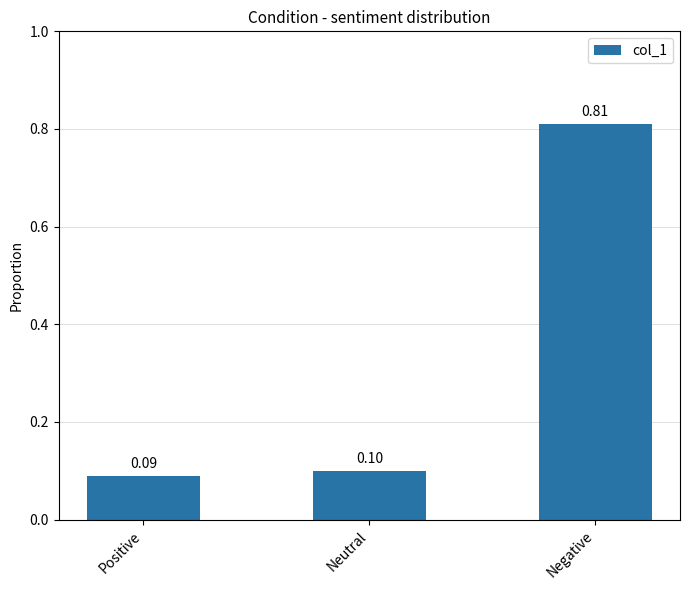

What is the label of the 2nd bar from the right?

Neutral